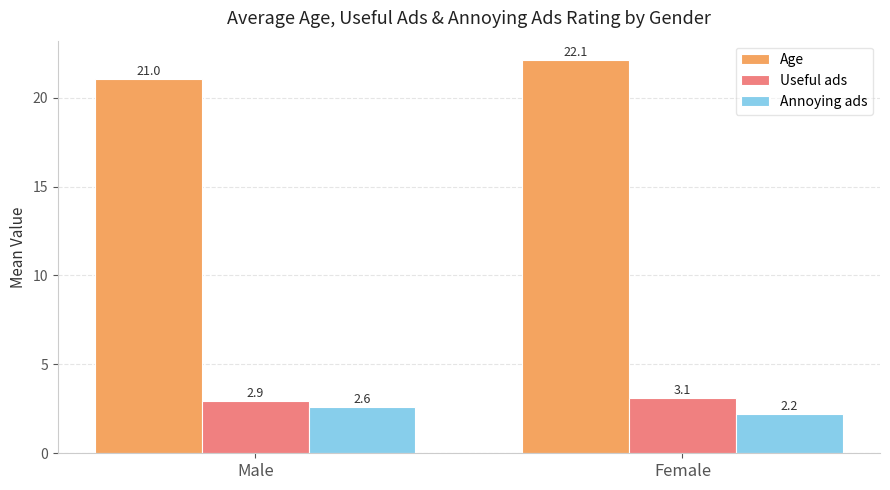

Which category has the highest value in the Age series?

Female